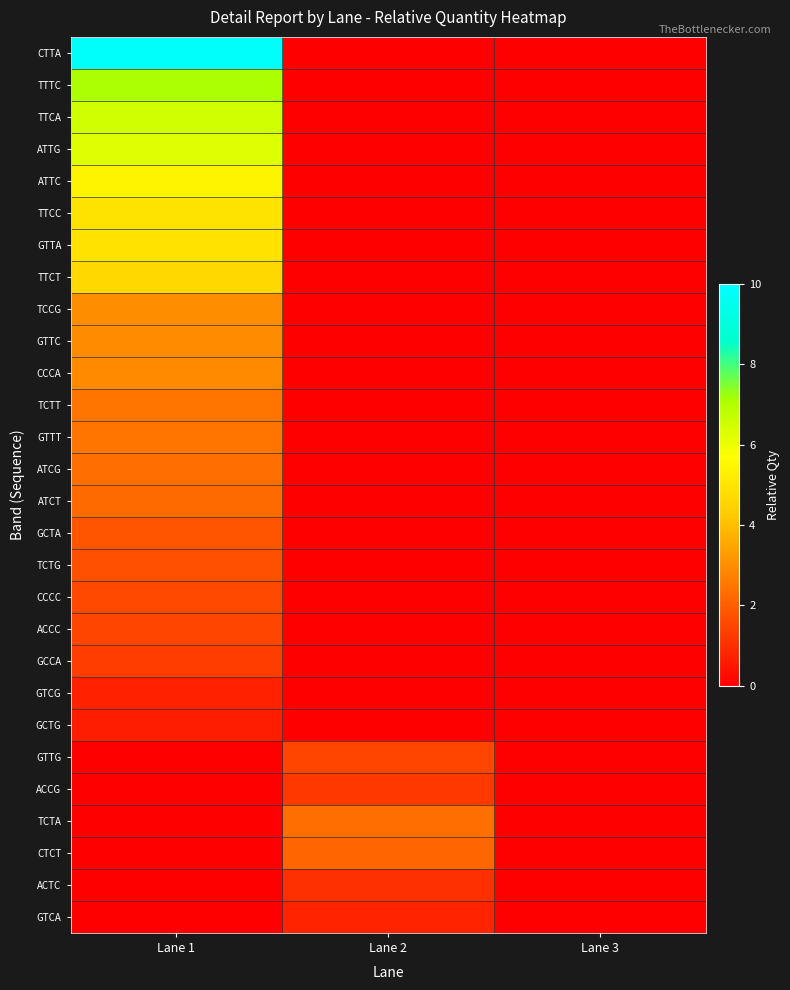

List the series in order of their peak value, lowest first.

GCTG, GTCG, GTCA, ACTC, ACCG, GCCA, ACCC, GTTG, CCCC, TCTG, GCTA, CTCT, ATCT, ATCG, TCTA, GTTT, TCTT, CCCA, GTTC, TCCG, TTCT, GTTA, TTCC, ATTC, ATTG, TTCA, TTTC, CTTA